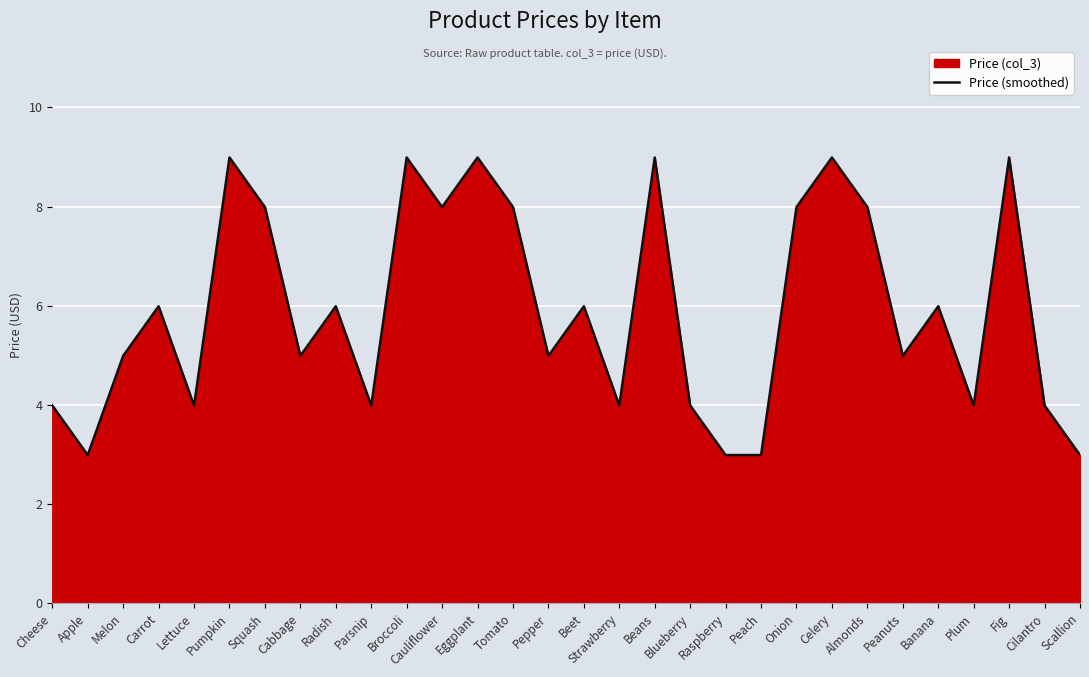

True or false: the data has more than 0 interior local peaks.

True